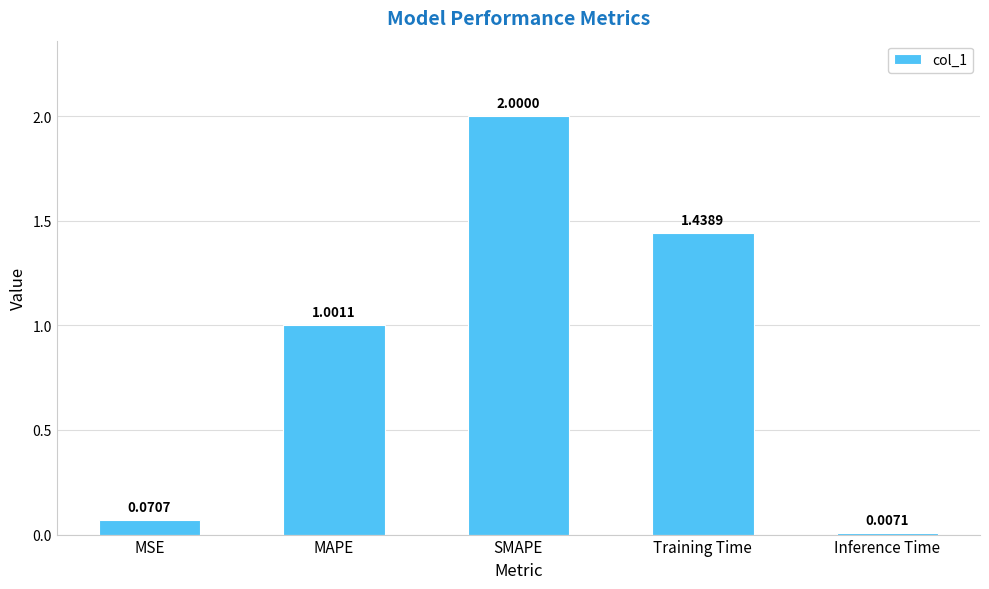

At which category does the chart reach its minimum across all series?

Inference Time